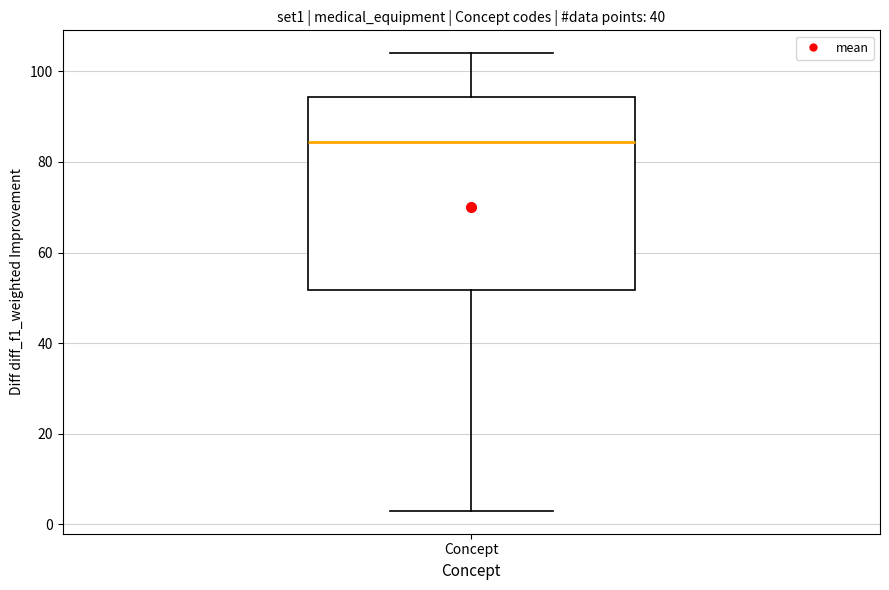

Read this box plot against the y-axis: the position of the median line, the range covered by the box, and the ends of both whiskers. The values are not printed on the chart, so give them approximately, as read against the axis.

median 84, box 52 to 94, whiskers 4 to 104